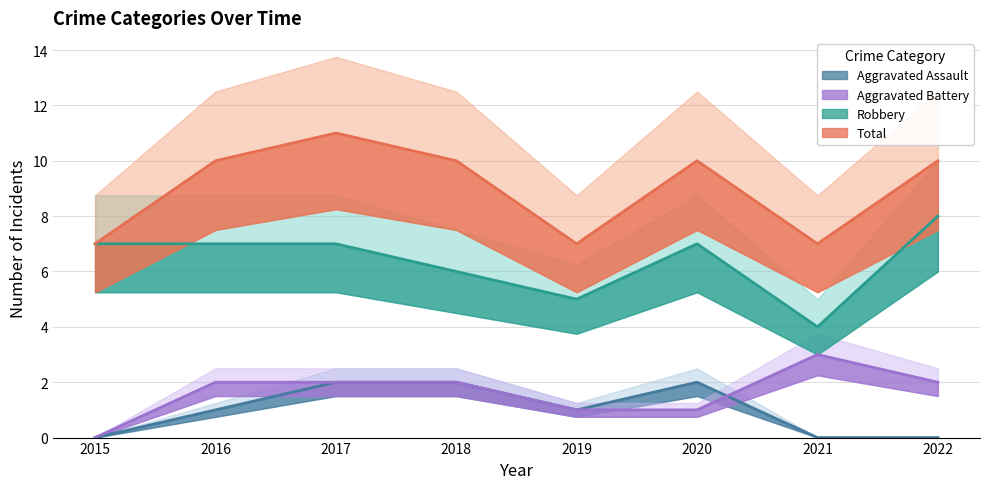

At how many categories does at least one series exceed 8?

5